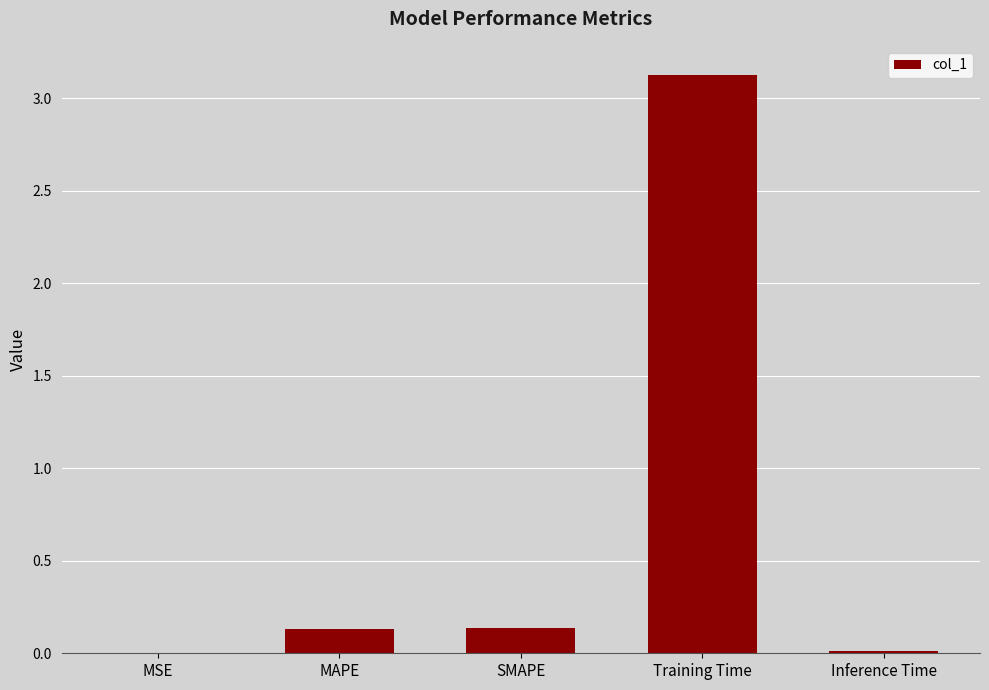

True or false: the data shows 1.8 at Training Time.

False